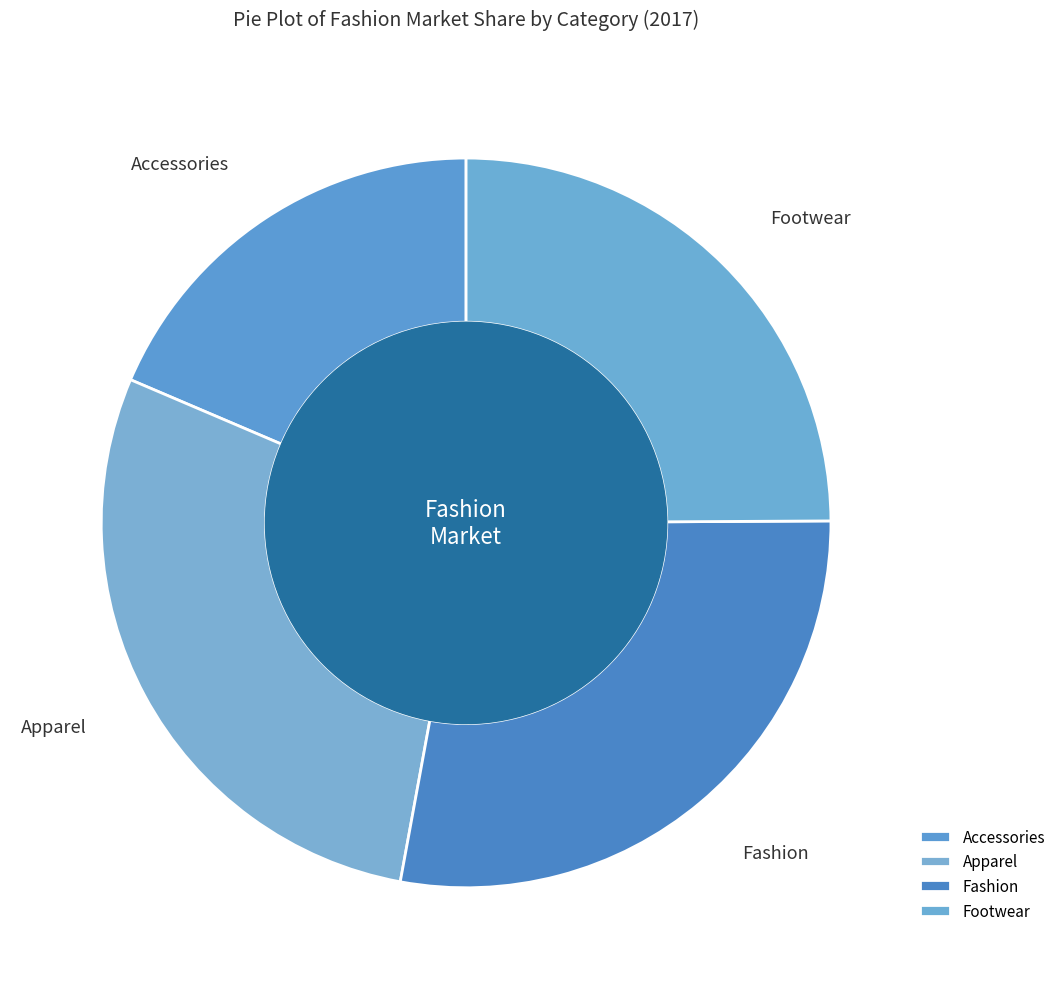

Which category has the smallest portion of the pie?

Accessories